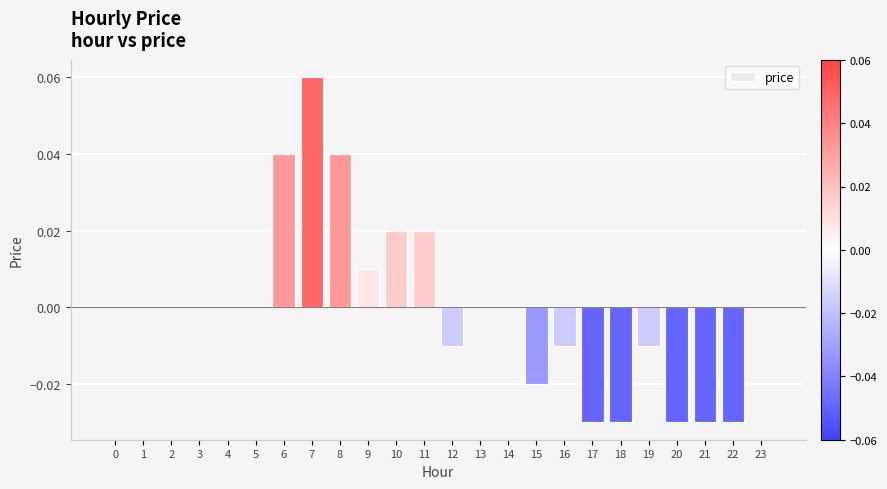

Which label corresponds to the largest value in the chart?

7